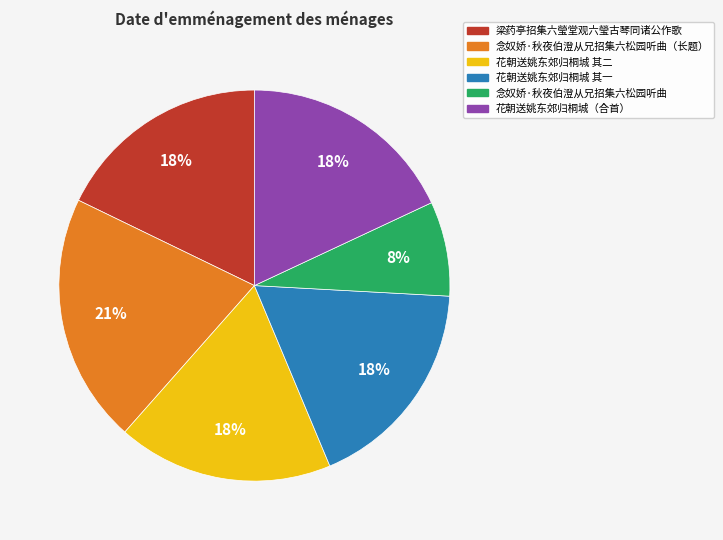

Does any single category account for the majority?

No